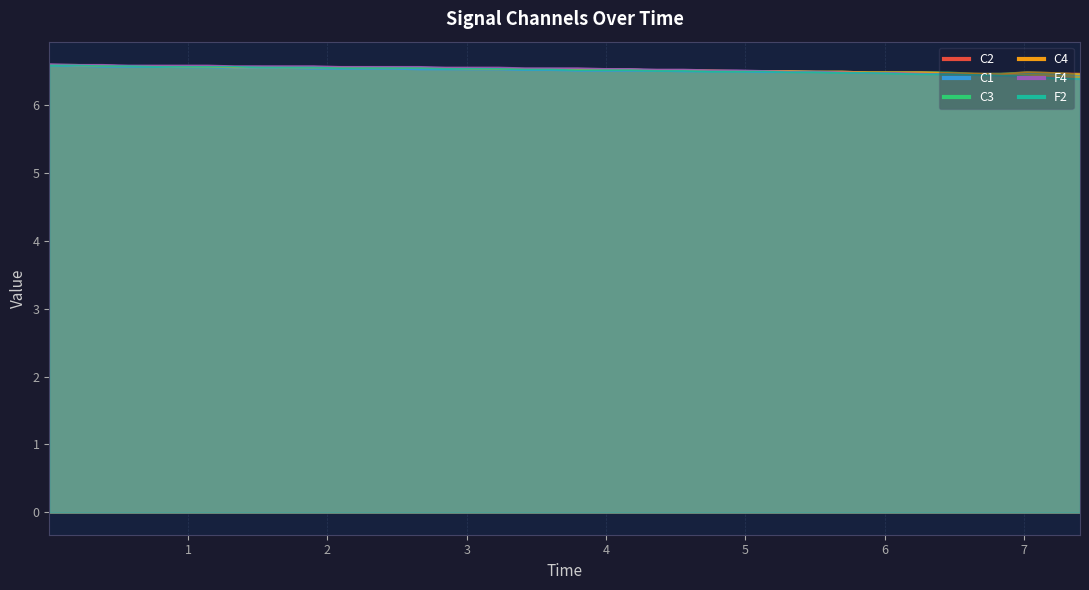

What is the average value of the C1 series?

6.5